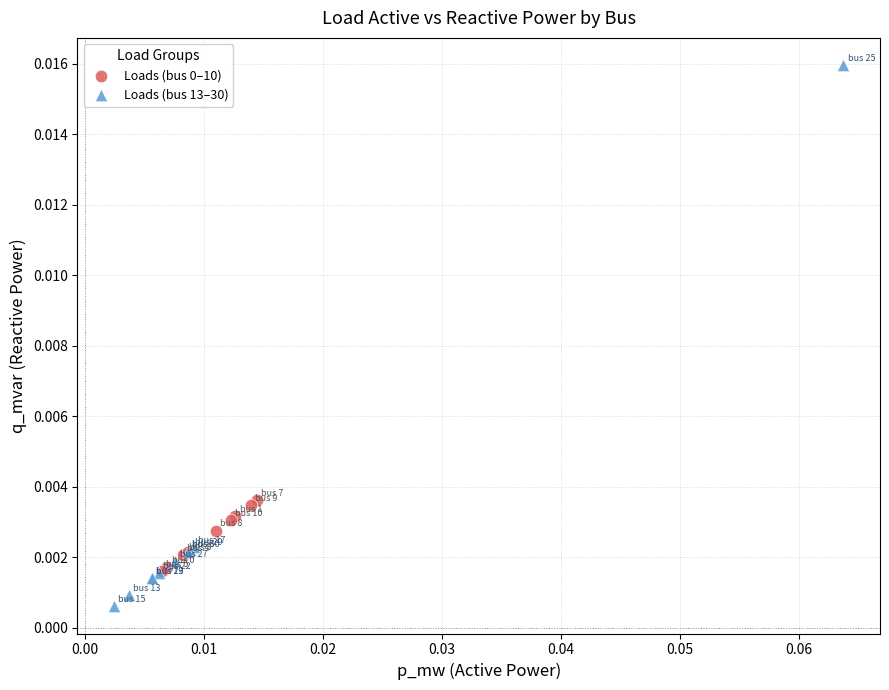

Which series reaches the maximum Y coordinate?

Loads (bus 13–30)